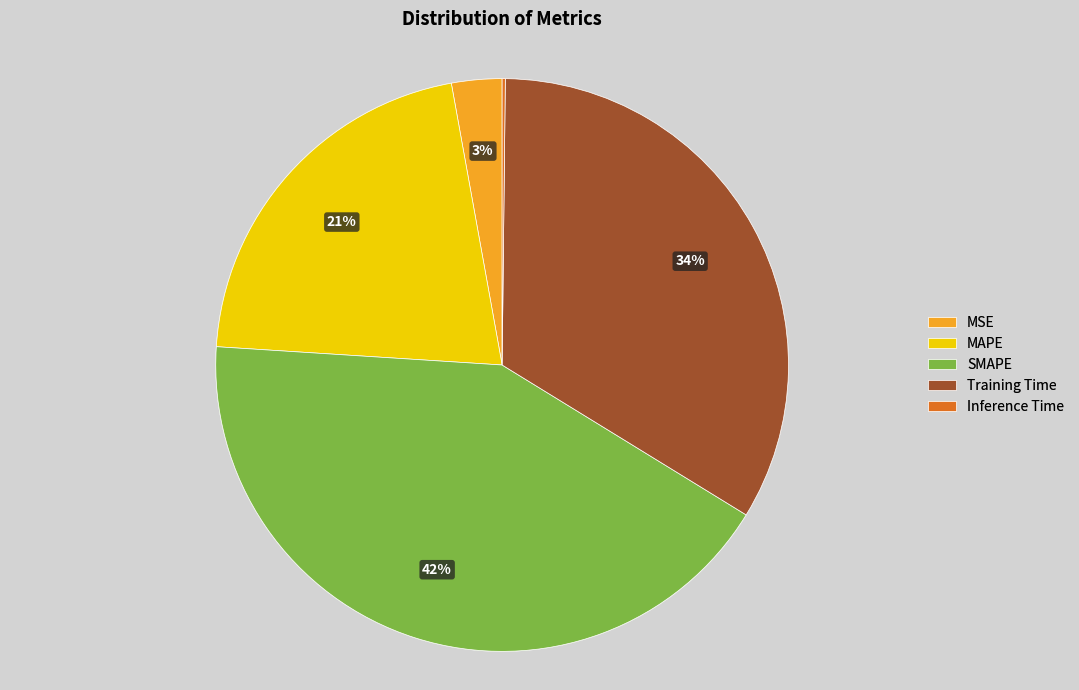

Is there a majority slice in this chart?

No